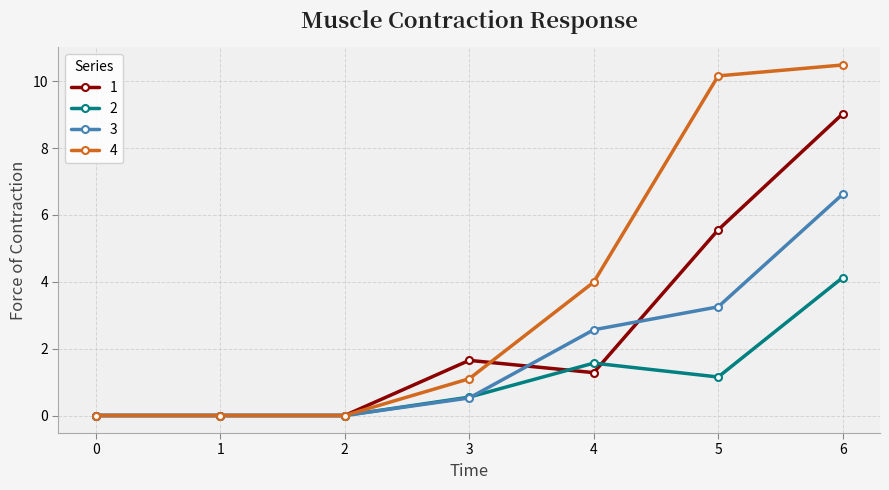

Is it true that 4 equals 1.1 at 3?

True